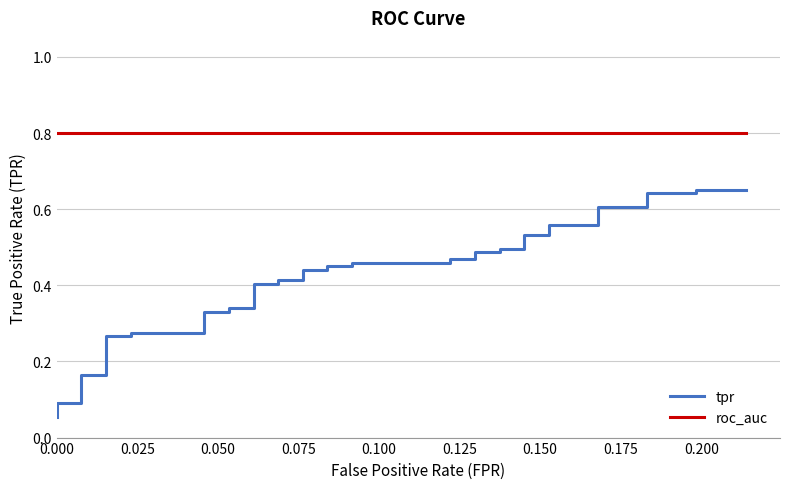

True or false: tpr and roc_auc cross at least once.

False